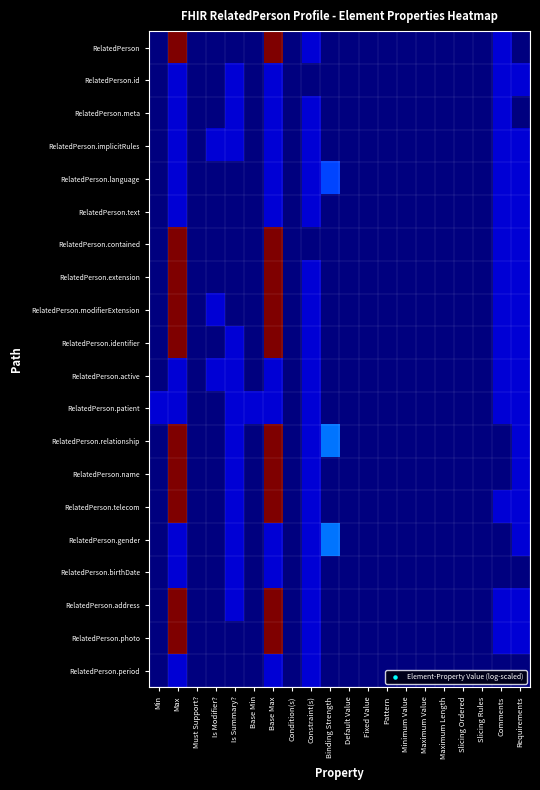

What is the spread (max minus min) of values at Binding Strength?

0.2